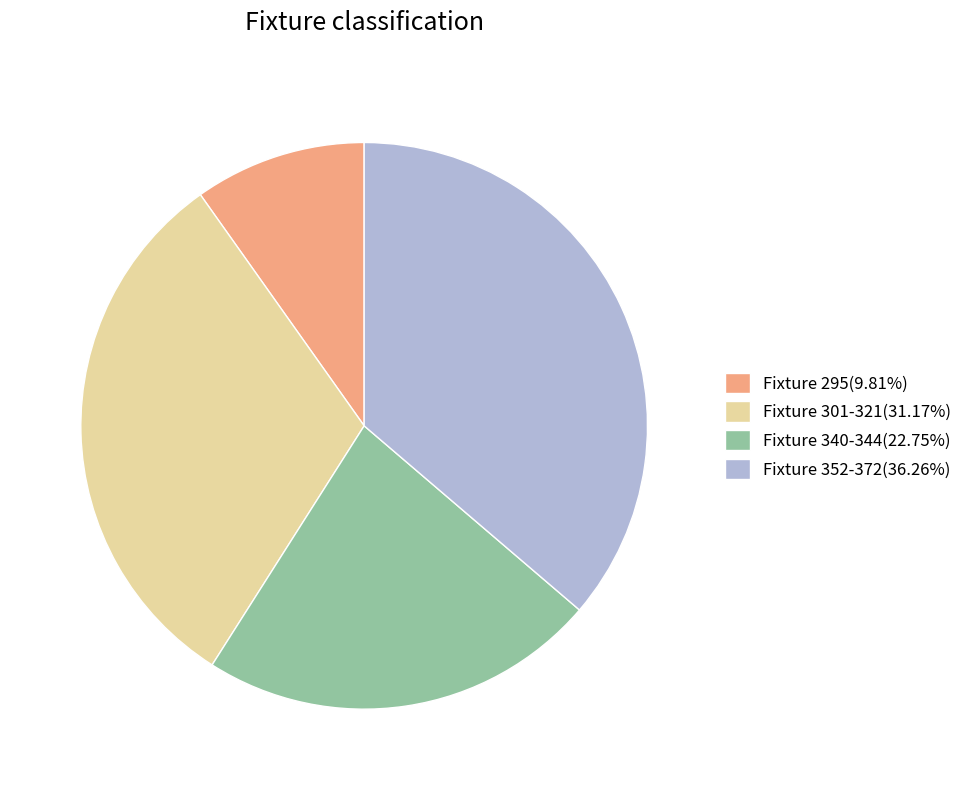

Does any single category account for the majority?

No